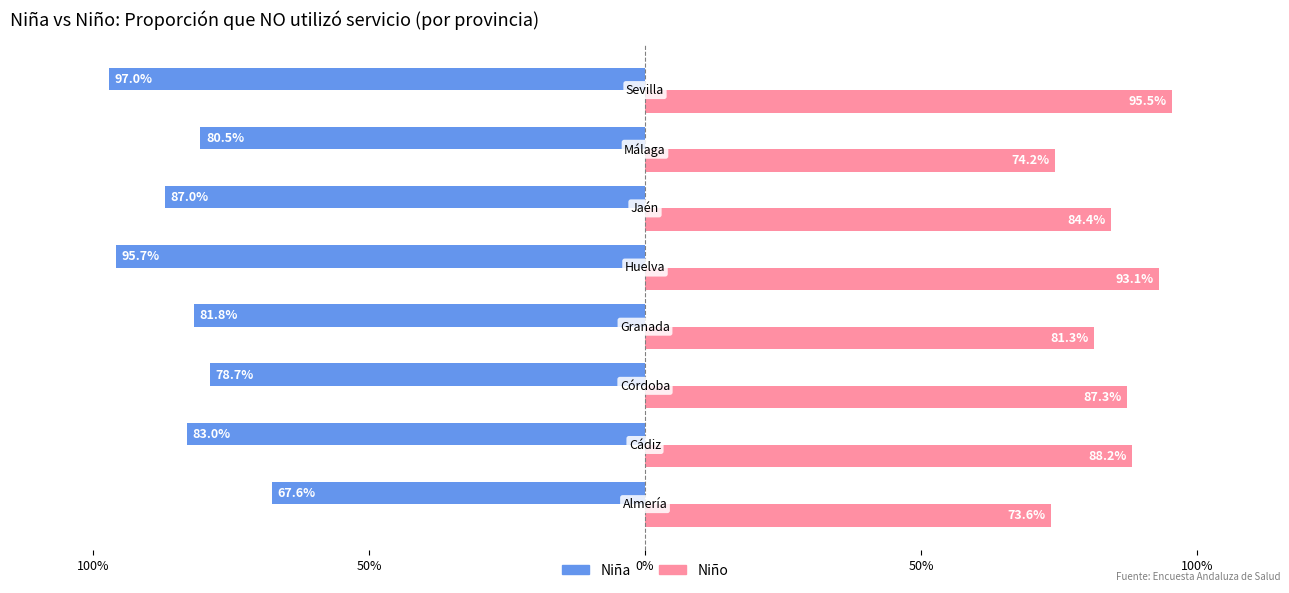

How many Niño values are between 0 and 1?

8